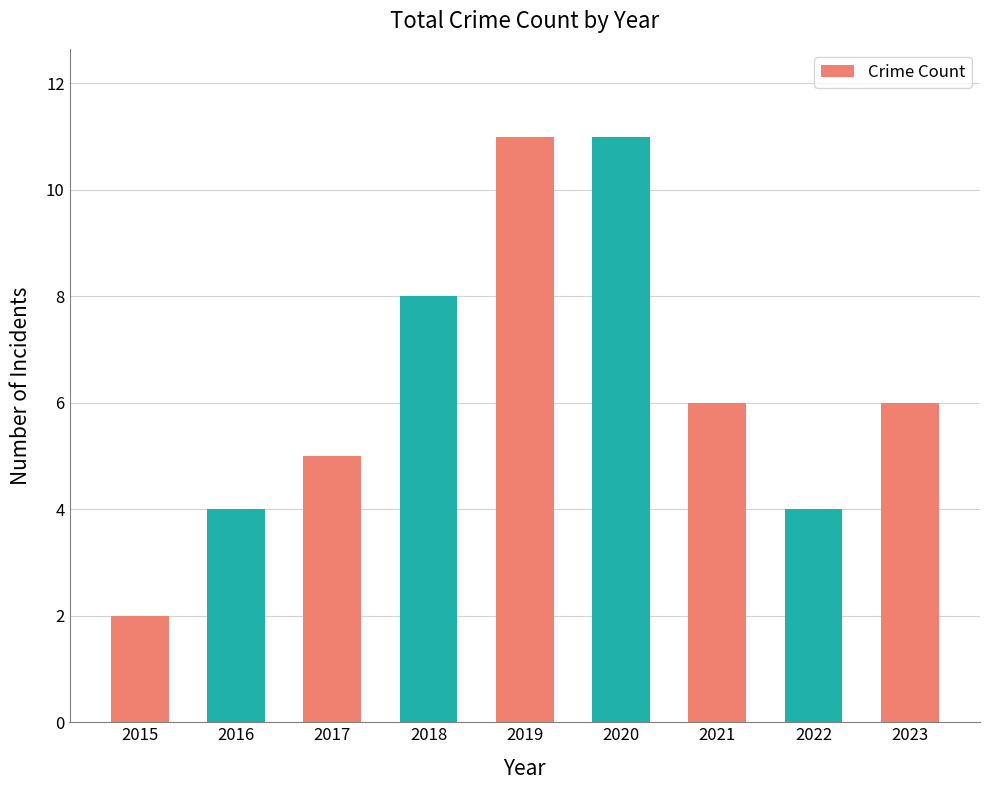

Between 2018 and 2016, which is larger?

2018